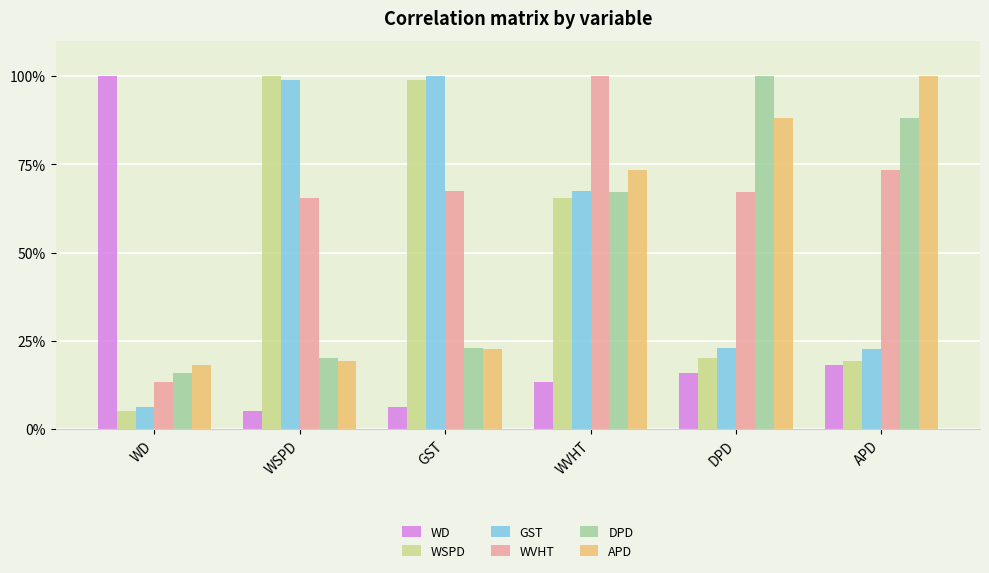

Where is WVHT nearest to the value 0?

WD